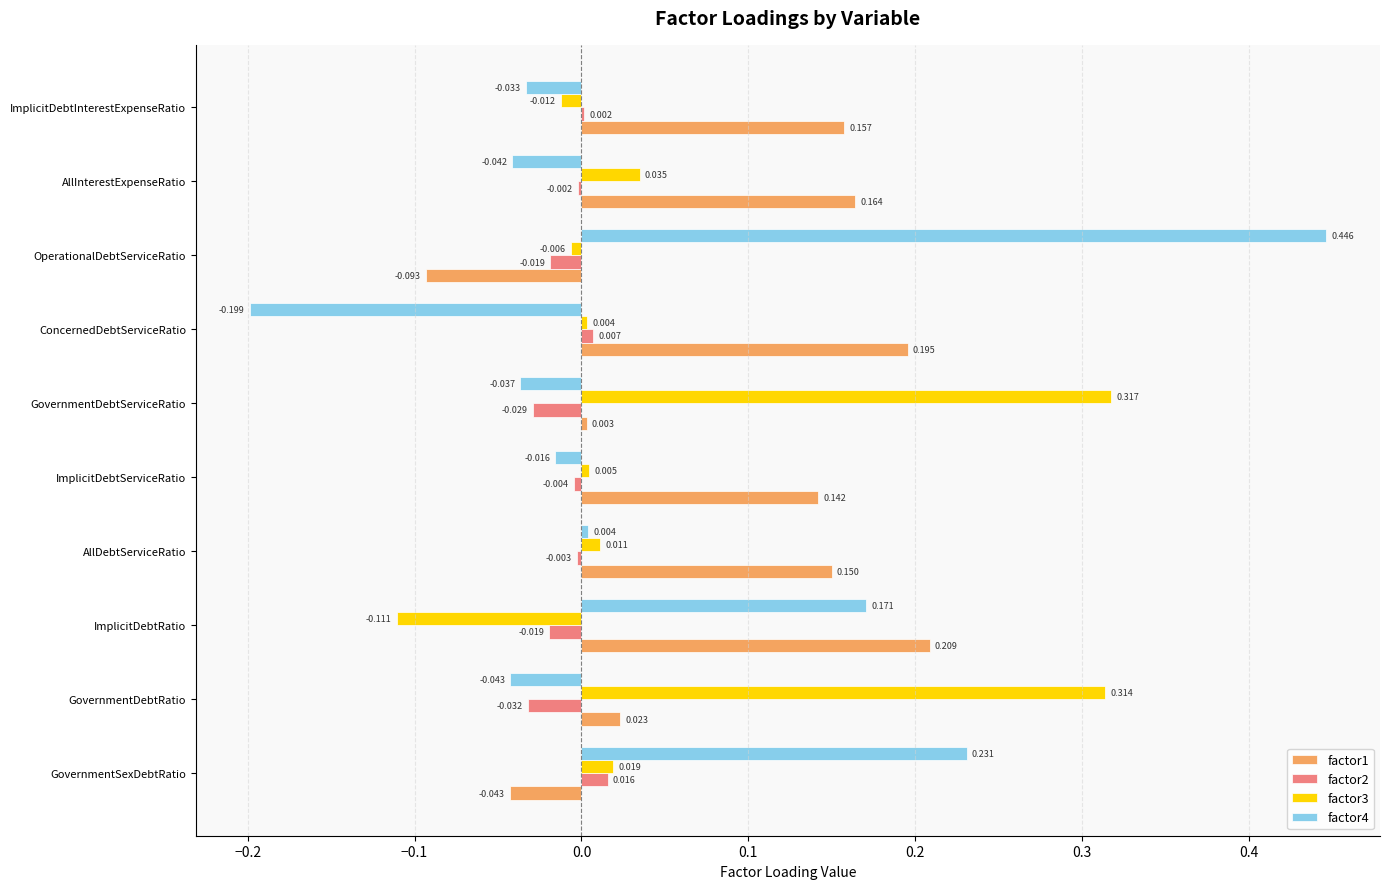

At which label is factor4 closest to 0?

AllDebtServiceRatio